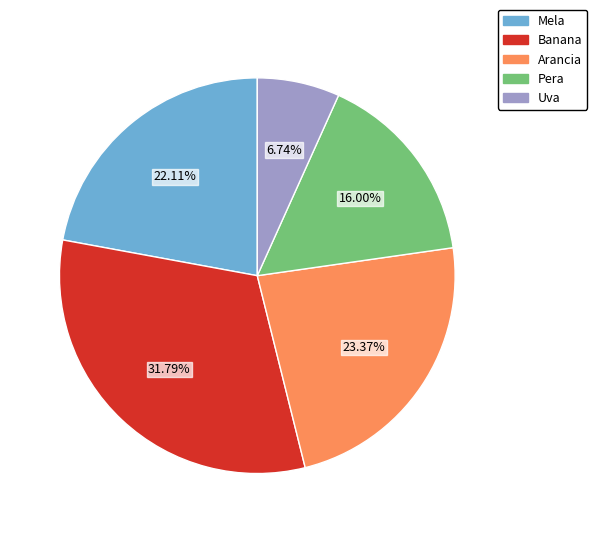

Approximately how many times larger is the value at Uva compared to Mela?

0.3